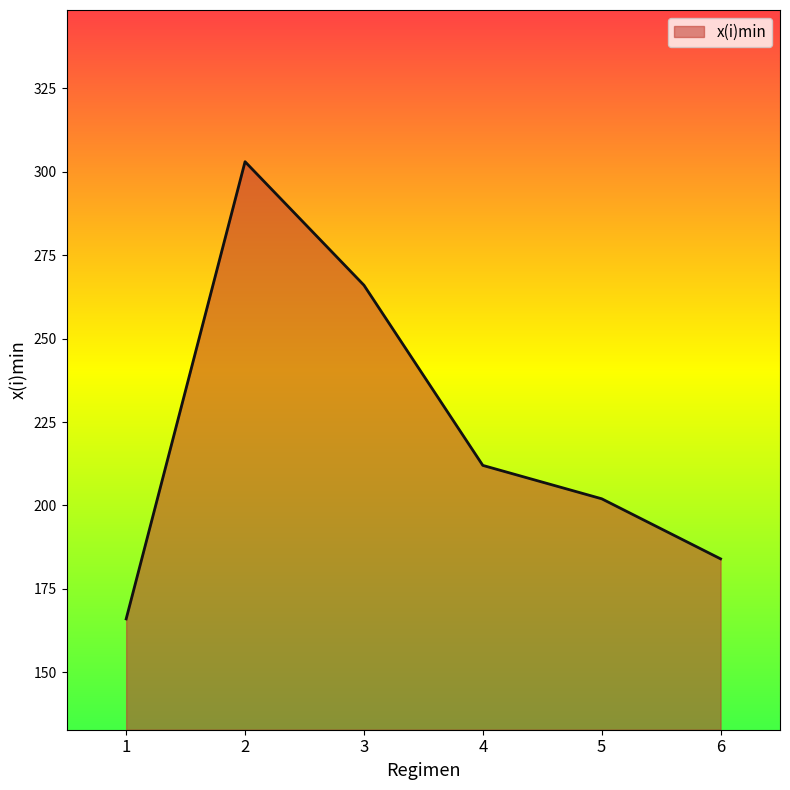

What is the change in value from 1 to 3?

+100